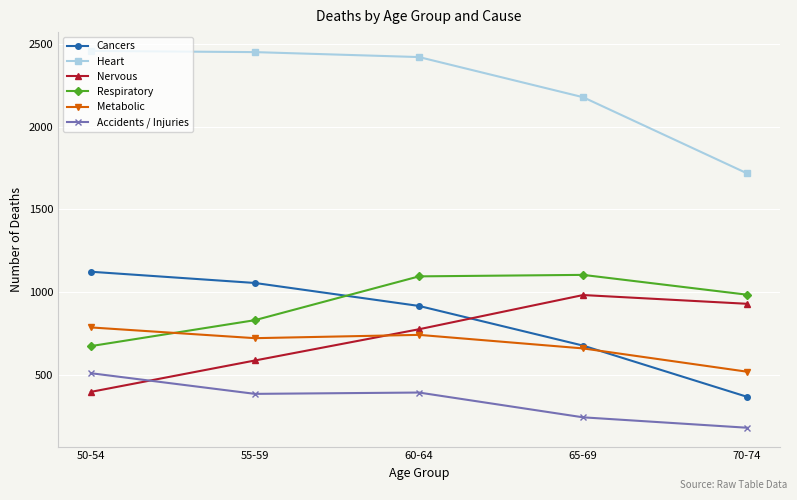

What is the highest value of the Metabolic series?

785